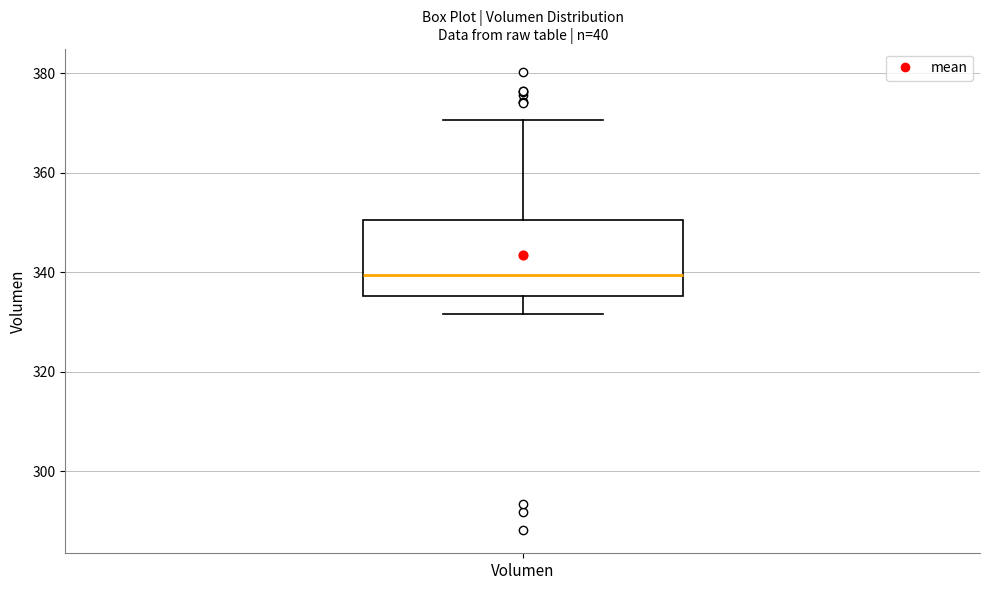

Where is the lower edge of the box for Volumen on the y-axis? The values are not printed on the chart, so give them approximately, as read against the axis.

336